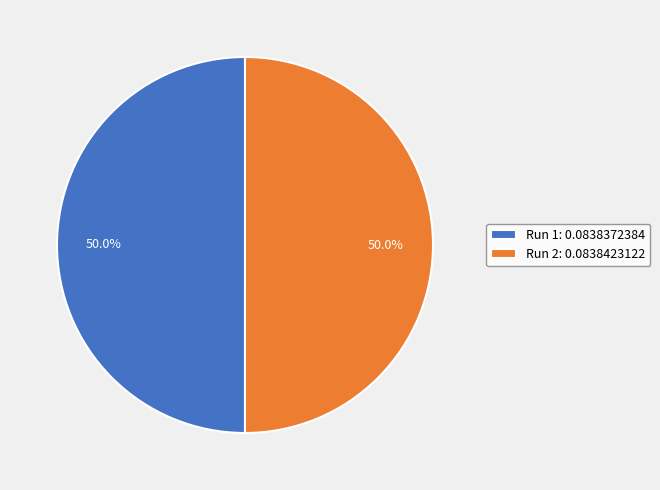

What is the total percentage of Run 1: 0.0838372384 and Run 2: 0.0838423122?

100.0%